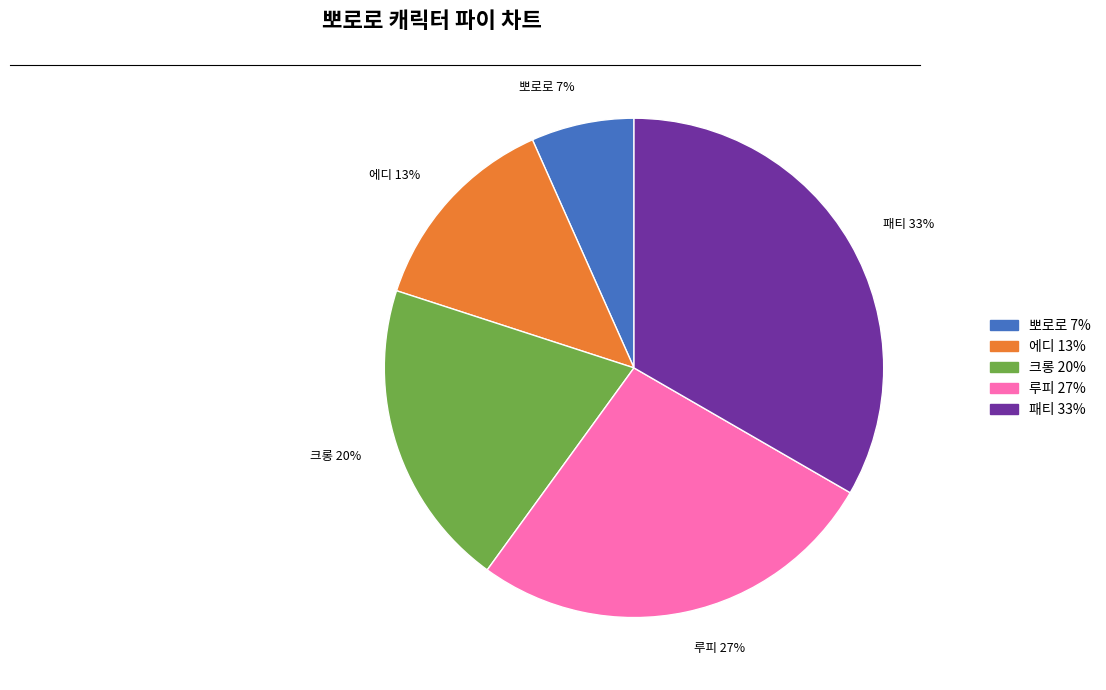

What is the ratio of the value at 뽀로로 to the value at 크롱?

0.3